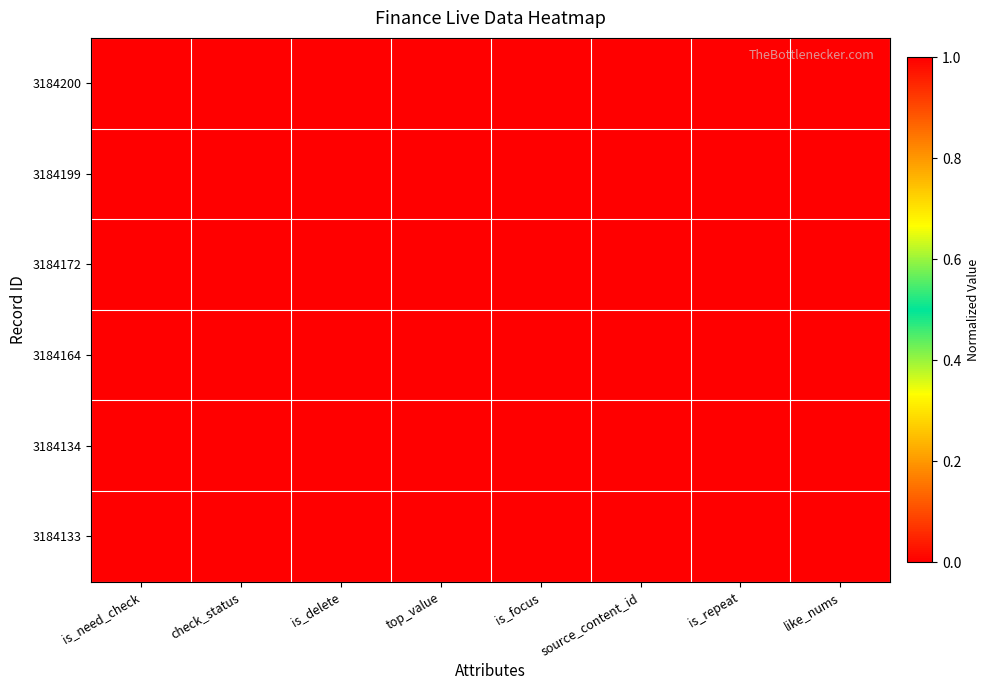

What is the total value across all series at source_content_id?

2.0